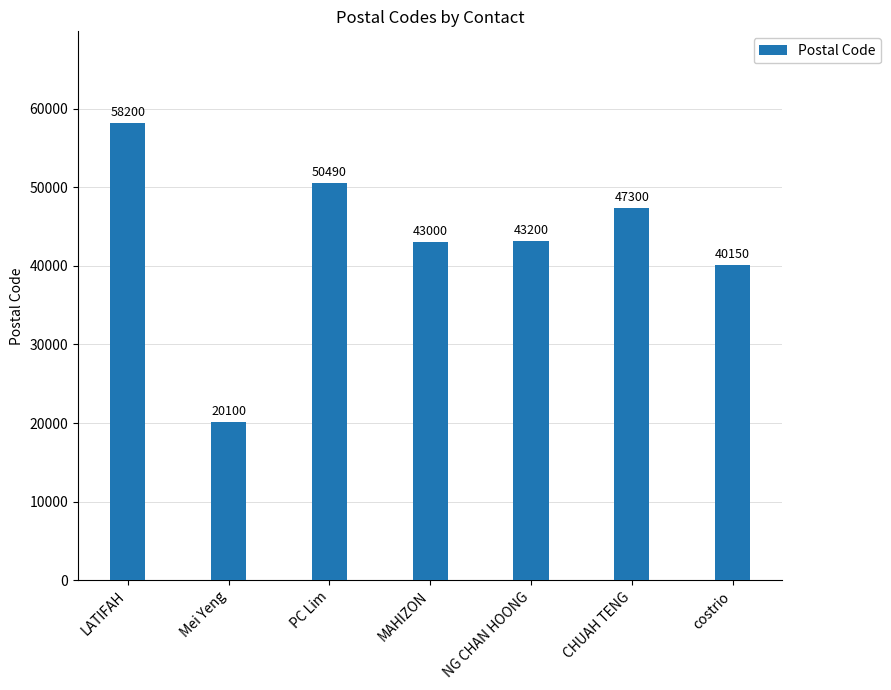

How many values are below 43200?

3